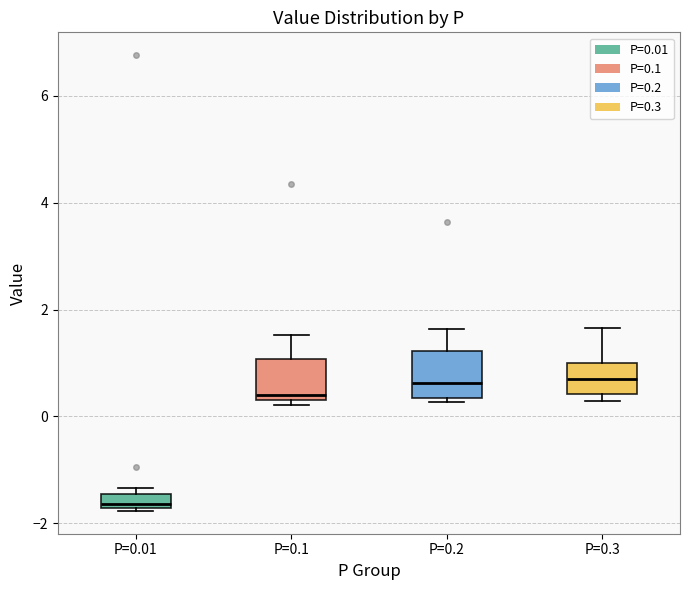

Which box's median line is the lowest?

P=0.01